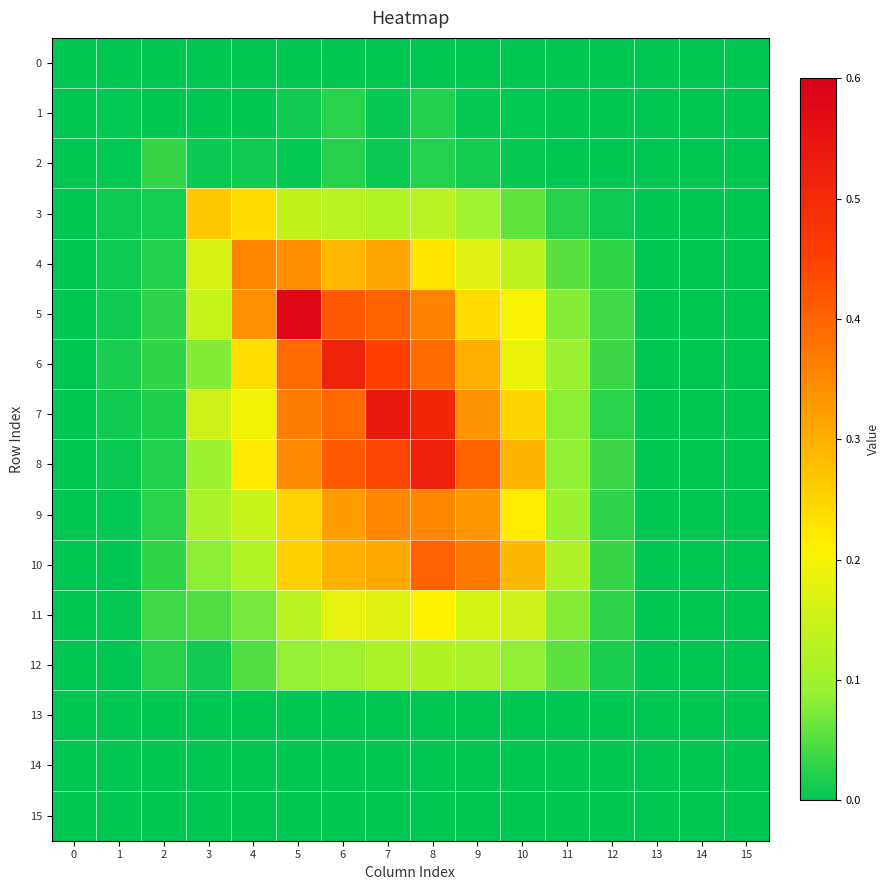

What is the greatest value displayed?

0.6